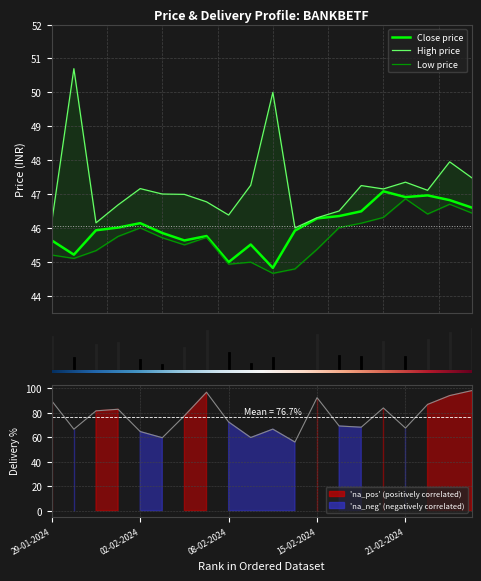

How many values in the DELIV_PER series exceed 77?

10